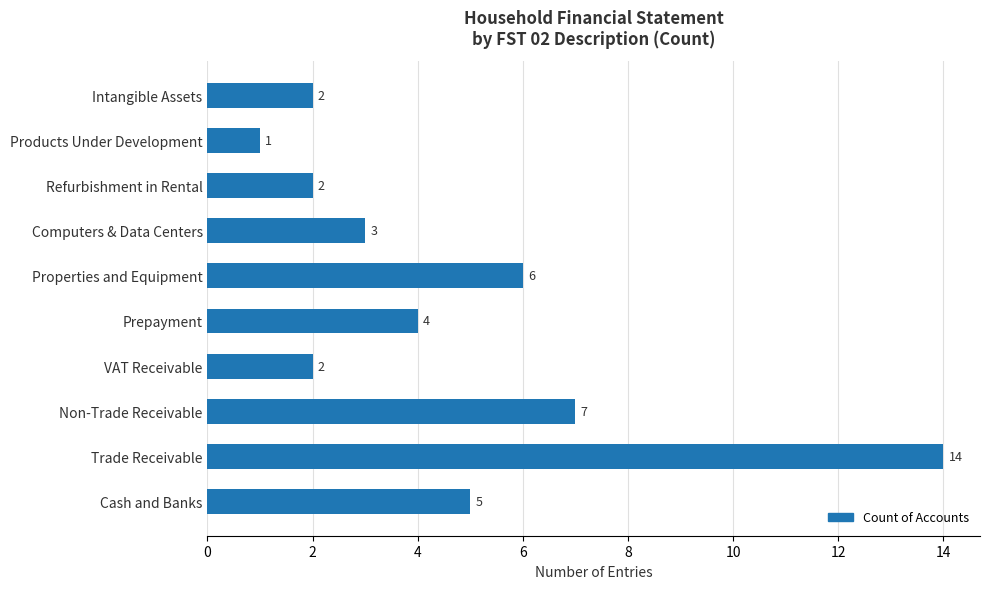

What is the difference between the maximum and minimum values?

13